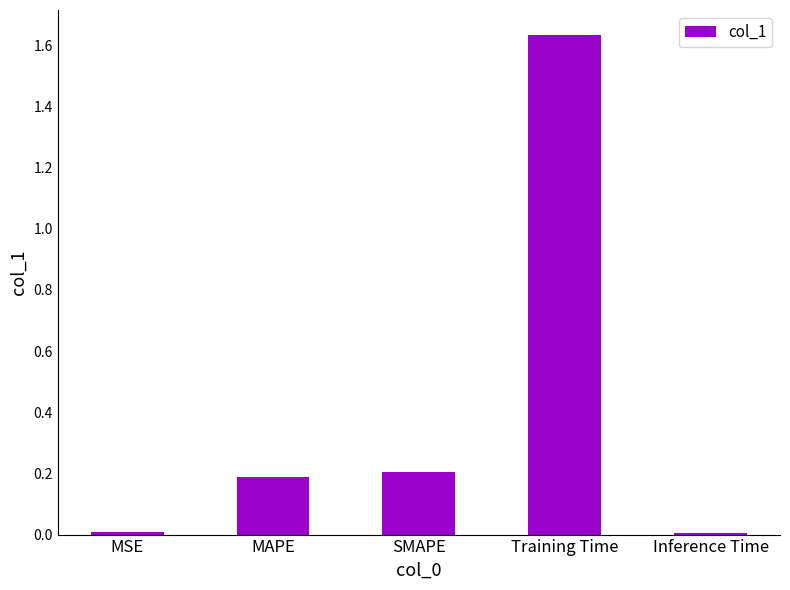

What is the difference between the second highest and second lowest values?

0.2